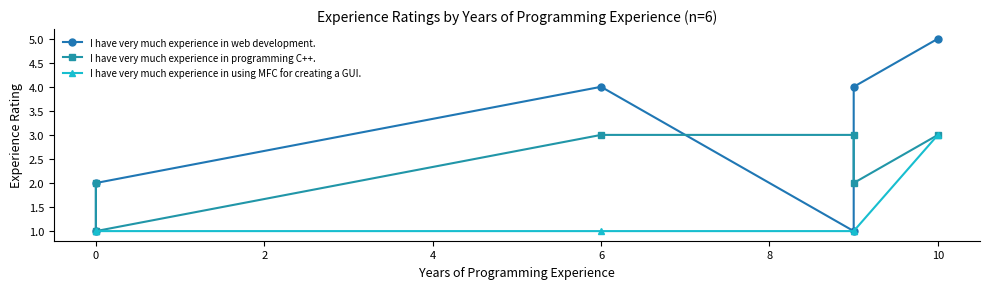

What is the difference between the maximum and second lowest values in the I have very much experience in web development. series?

4